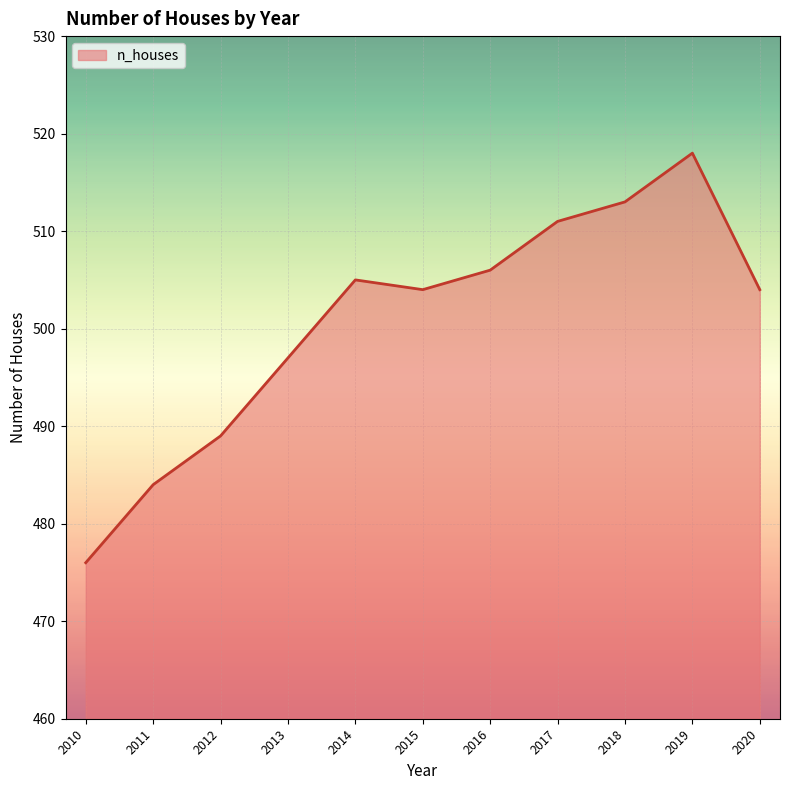

Approximately how many times larger is the value at 2014 compared to 2011?

1.0